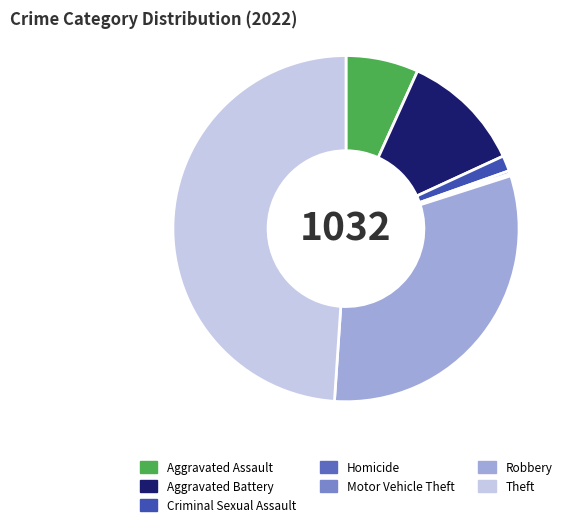

Which slice is the largest?

Theft